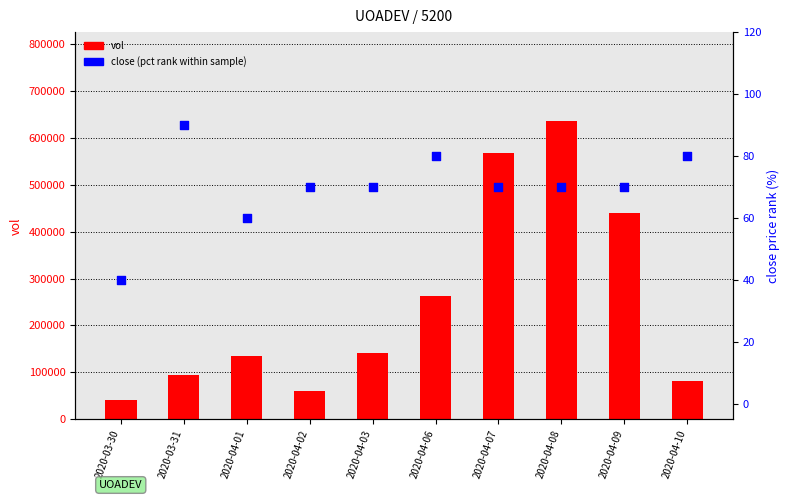

What is the total value across all series at 2020-04-10?

82780